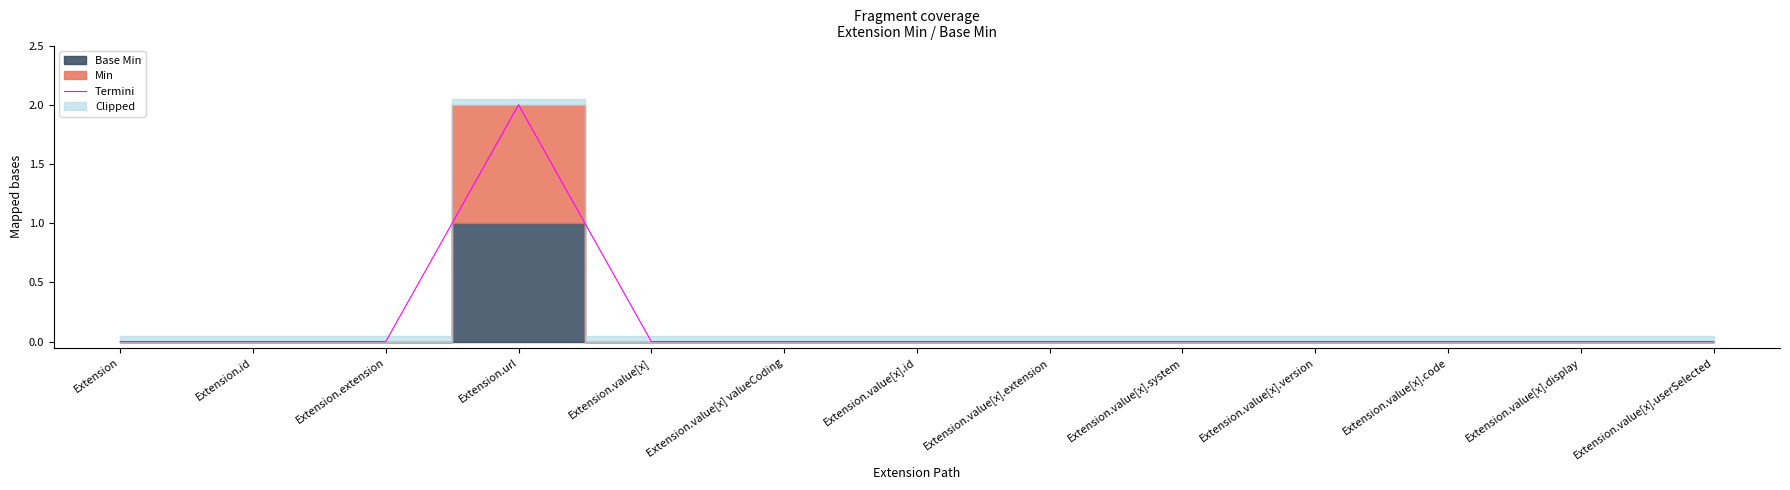

Reading left to right, what are all the values shown in this chart?

Extension=0	Extension.id=0	Extension.extension=0	Extension.url=2	Extension.value[x]=0	Extension.value[x] valueCoding=0	Extension.value[x].id=0	Extension.value[x].extension=0	Extension.value[x].system=0	Extension.value[x].version=0	Extension.value[x].code=0	Extension.value[x].display=0	Extension.value[x].userSelected=0